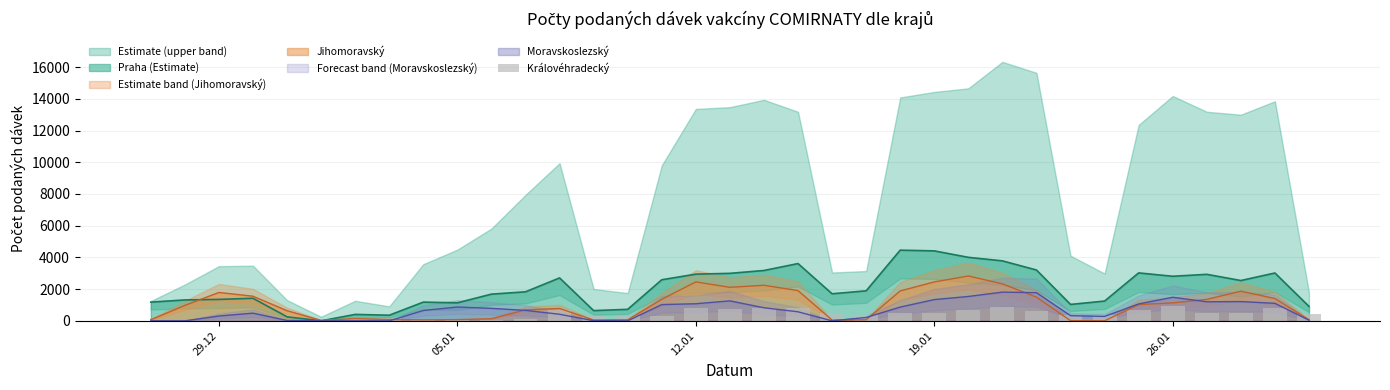

How many data points does each series have?

35